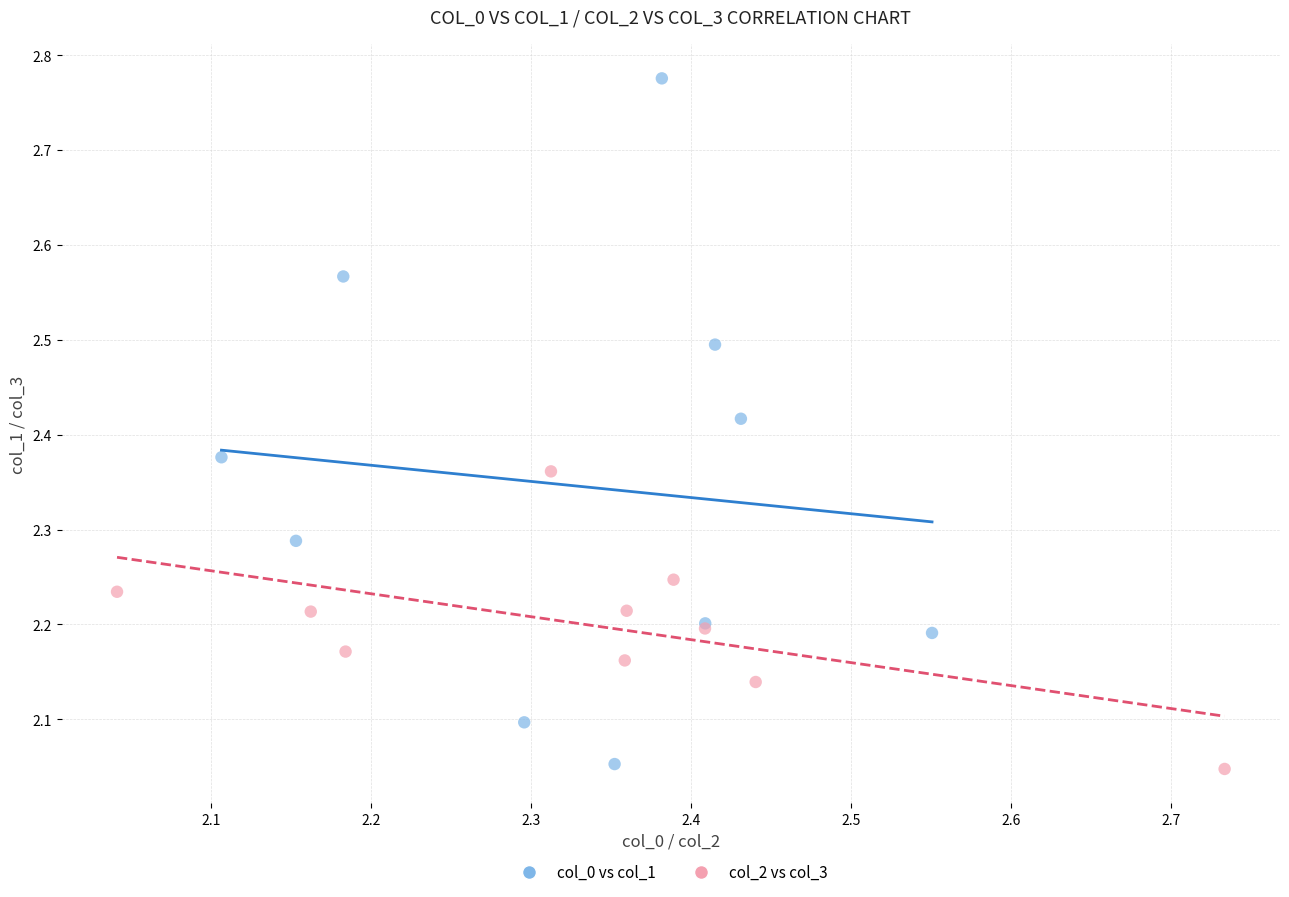

Which series has the widest spread of Y values?

col_0 vs col_1